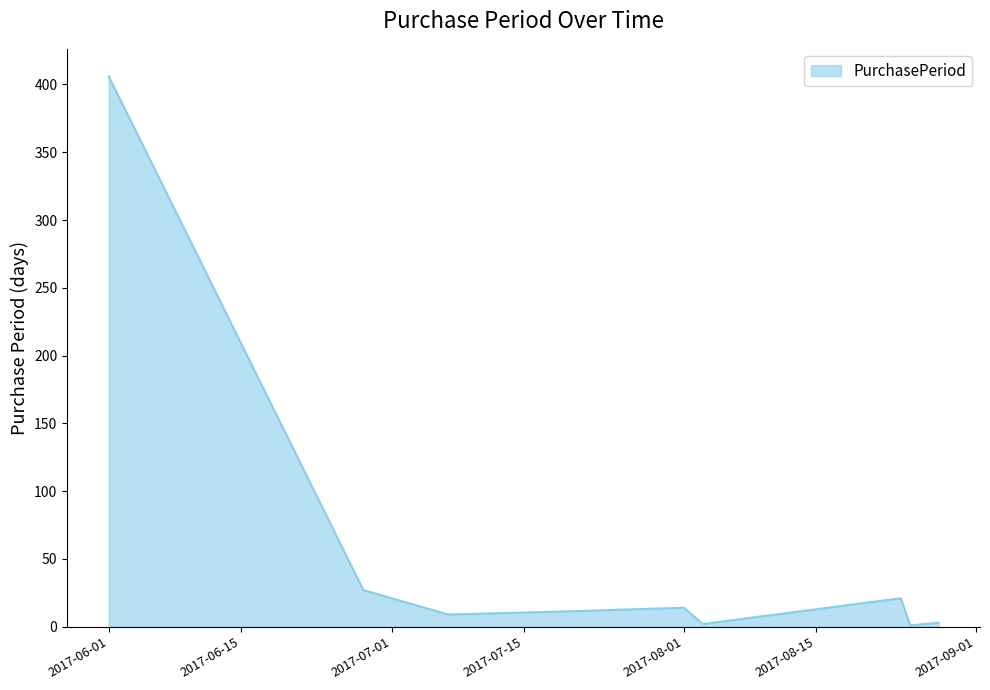

How many distinct data groups are displayed?

1